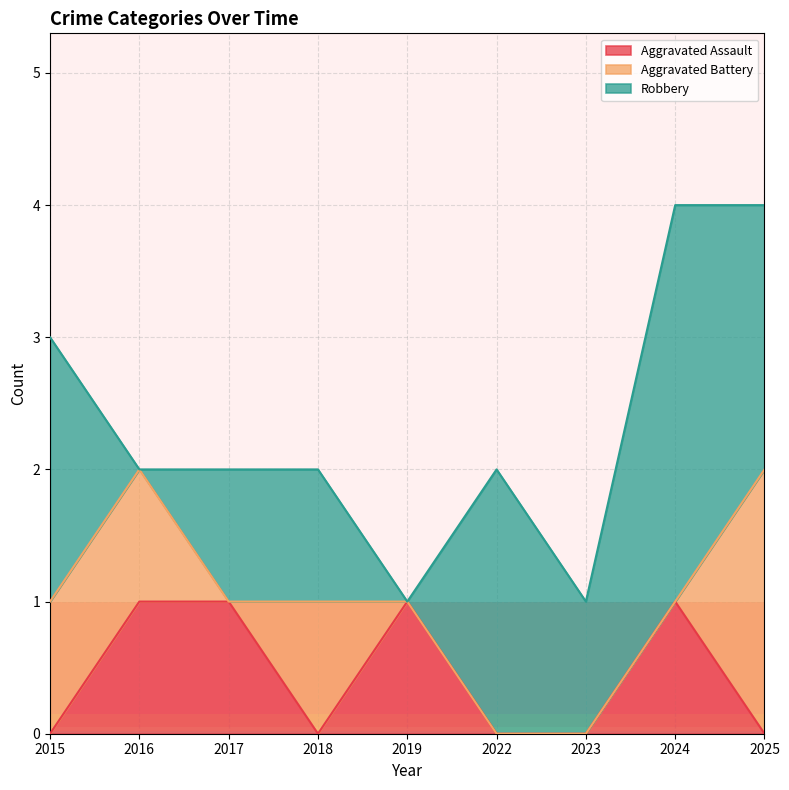

What are all the series names shown in the legend?

Aggravated Assault, Aggravated Battery, Robbery